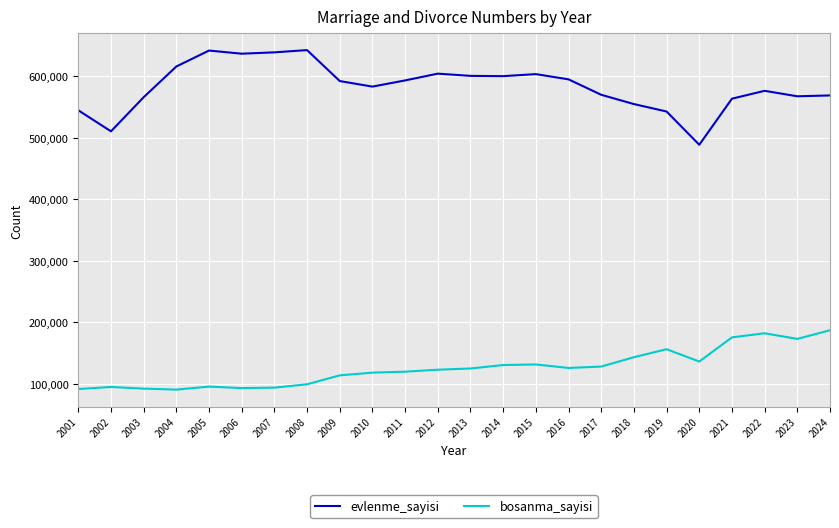

What is the total value across all series at 2012?

727076